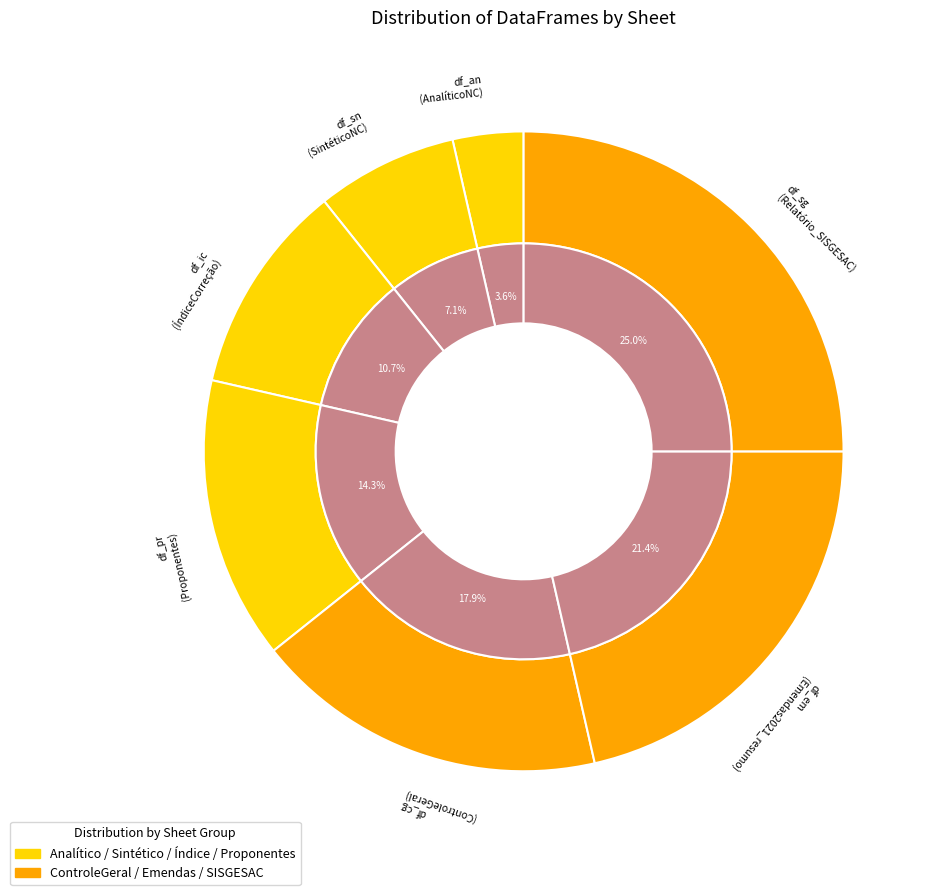

Rank the categories by value from highest to lowest.

df_sg, df_em, df_cg, df_pr, df_ic, df_sn, df_an